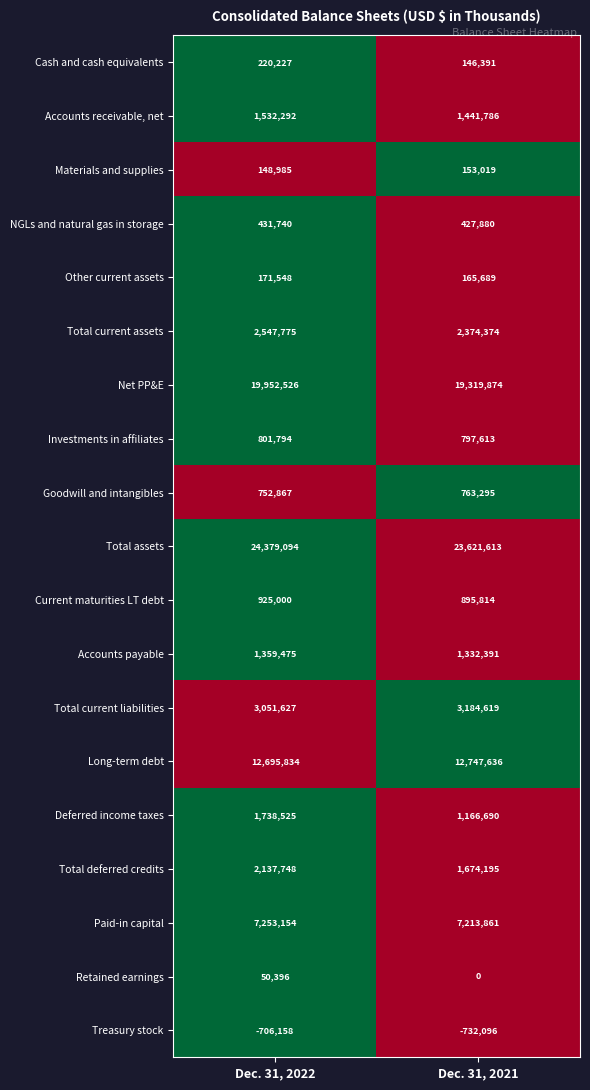

What is the spread (max minus min) of values at Dec. 31, 2022?

25085252